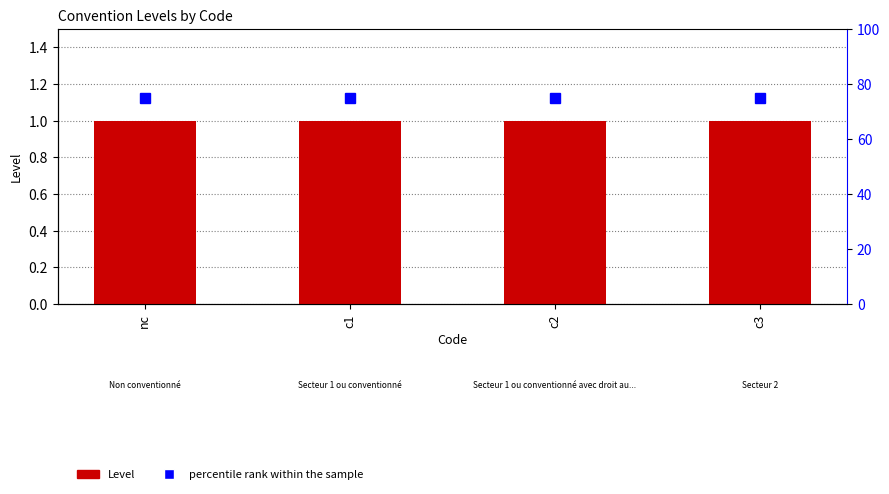

What is the value of the percentile rank within the sample bar at the 3rd from the left?

75